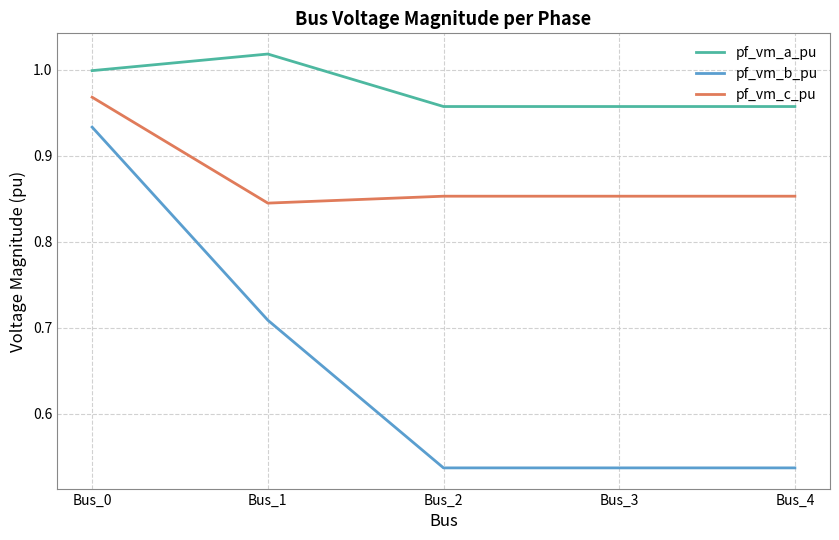

List the series in order of their overall mean, lowest first.

pf_vm_b_pu, pf_vm_c_pu, pf_vm_a_pu